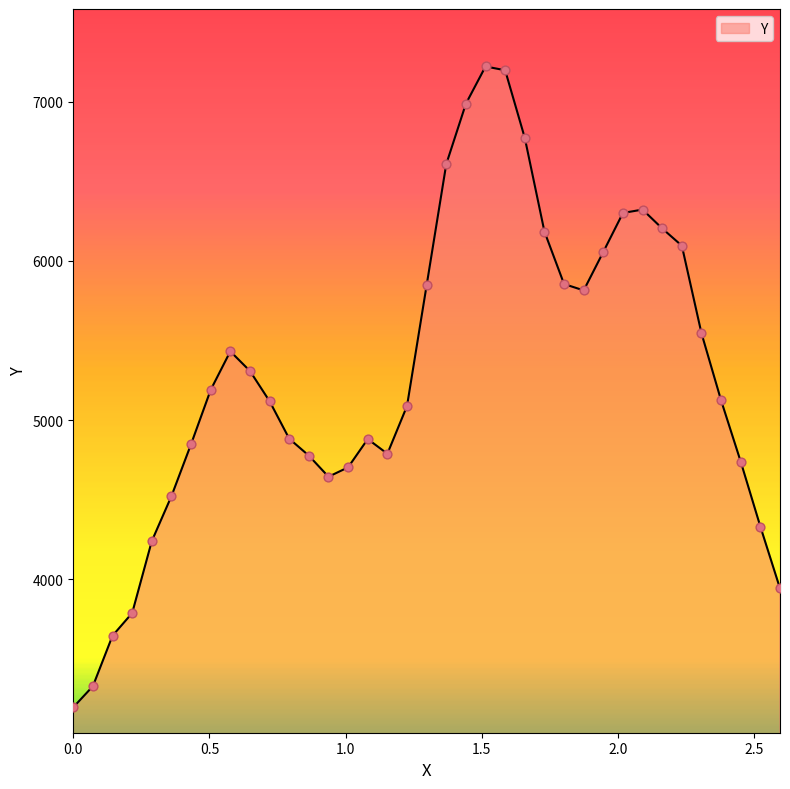

What is the greatest value displayed?

7222.6